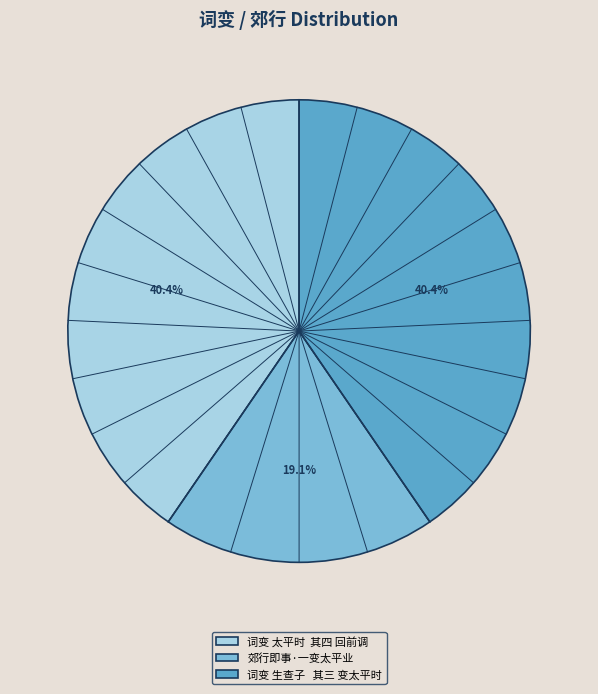

Is there any slice that represents more than half of the pie?

No